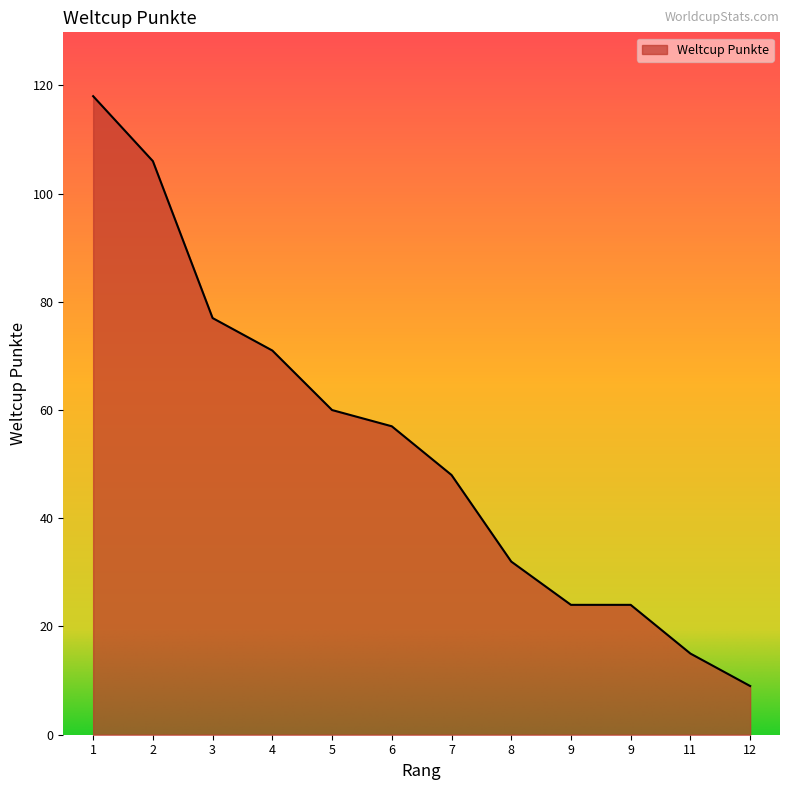

List the labels in order of value, largest first.

1, 2, 3, 4, 5, 6, 7, 8, 9, 9, 11, 12